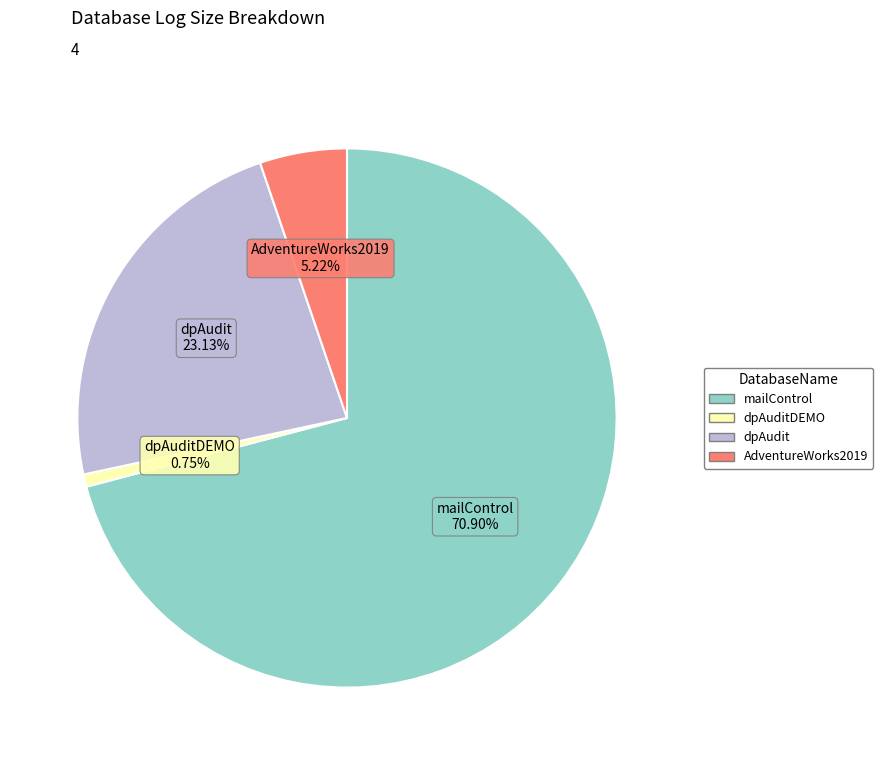

Is there a majority slice in this chart?

Yes